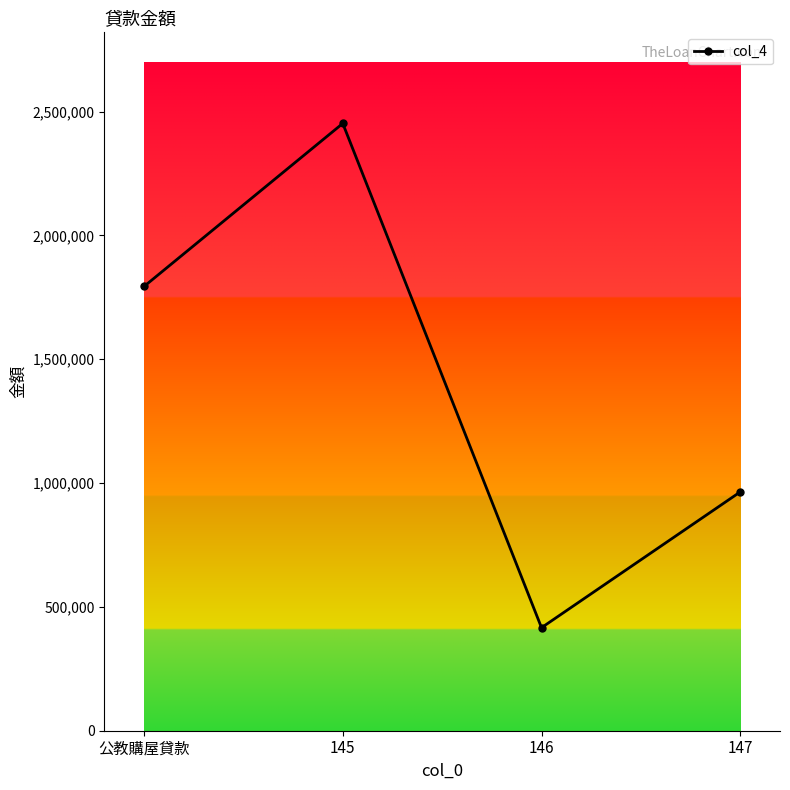

What is the greatest value displayed?

2452470